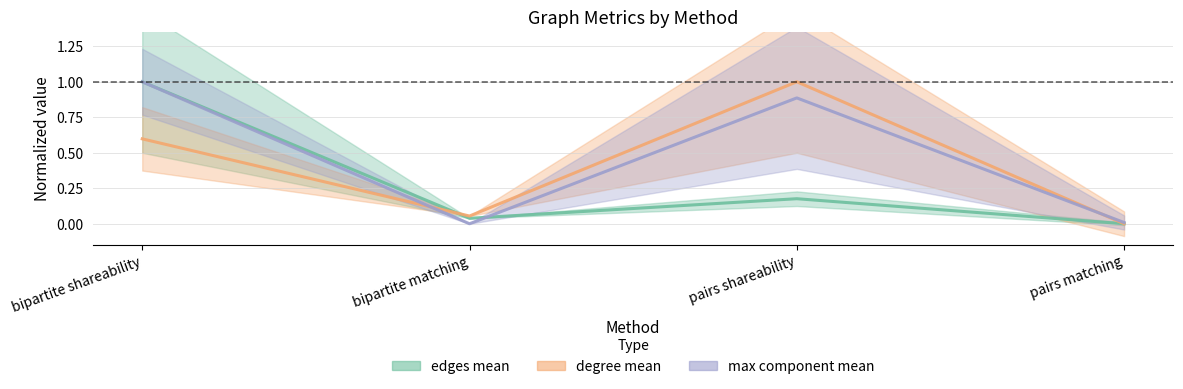

After their last crossing, which series has the higher values: max component mean or edges mean?

max component mean